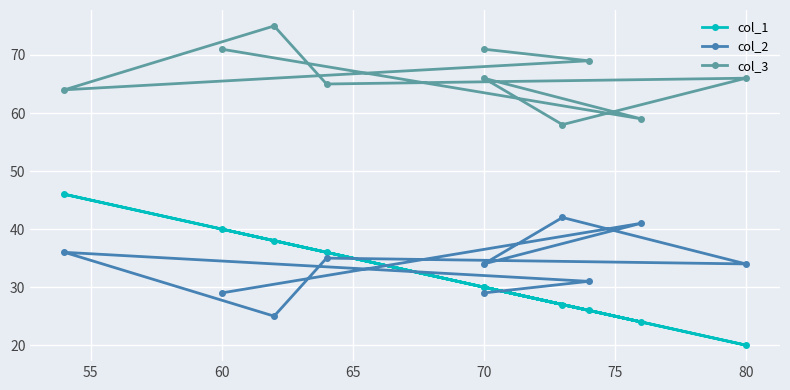

What is the sum of all col_1 values?

317